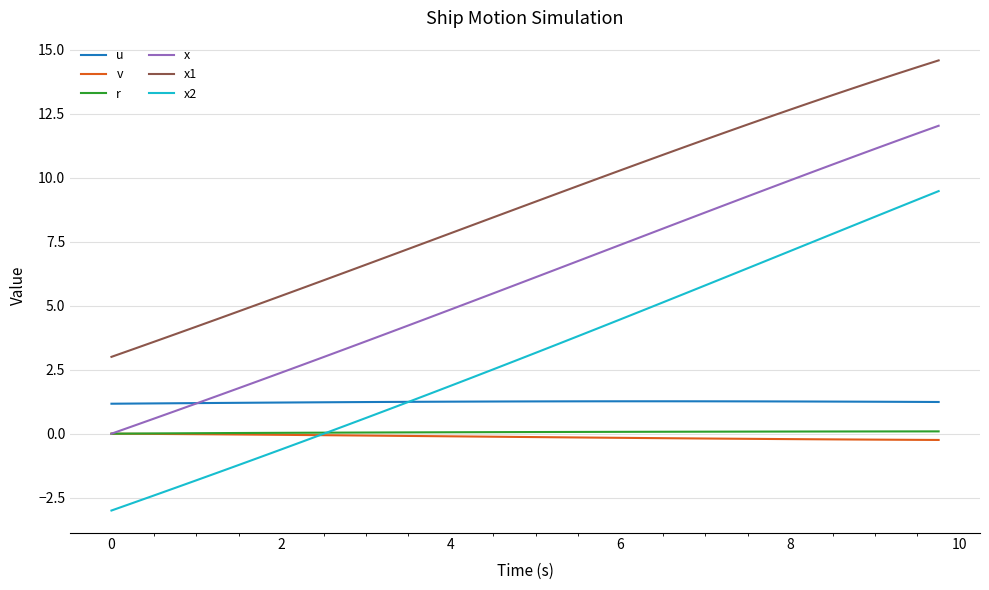

Which series ends up on top after the final intersection of u and x?

x